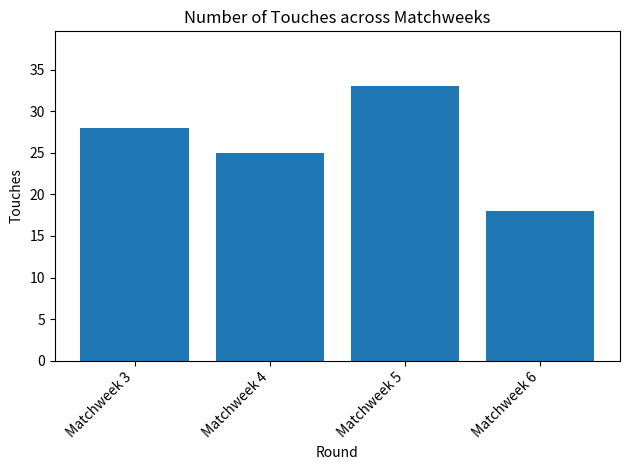

List the labels in order of value, largest first.

Matchweek 5, Matchweek 3, Matchweek 4, Matchweek 6